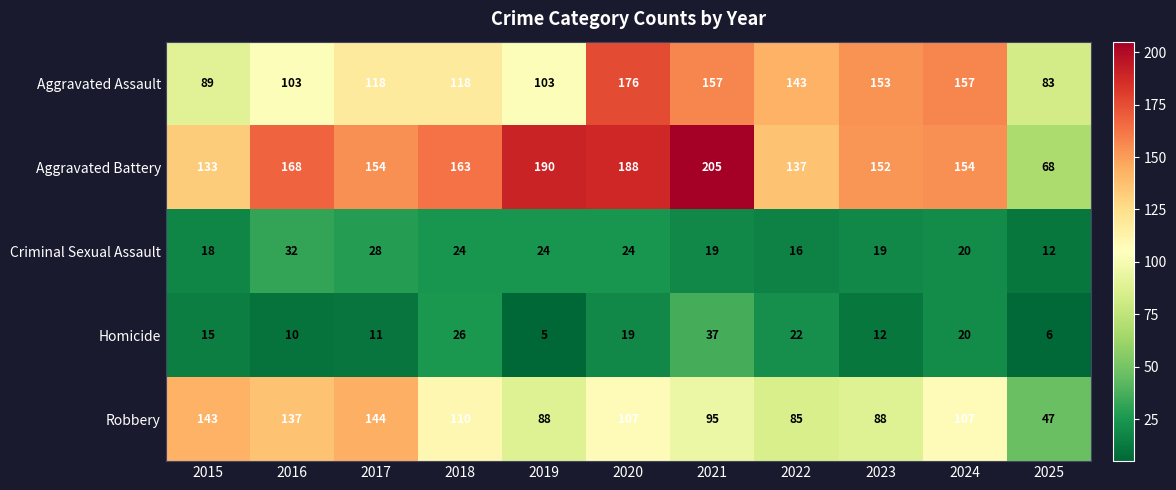

What is the difference between the Aggravated Battery values at 2017 and 2015?

21